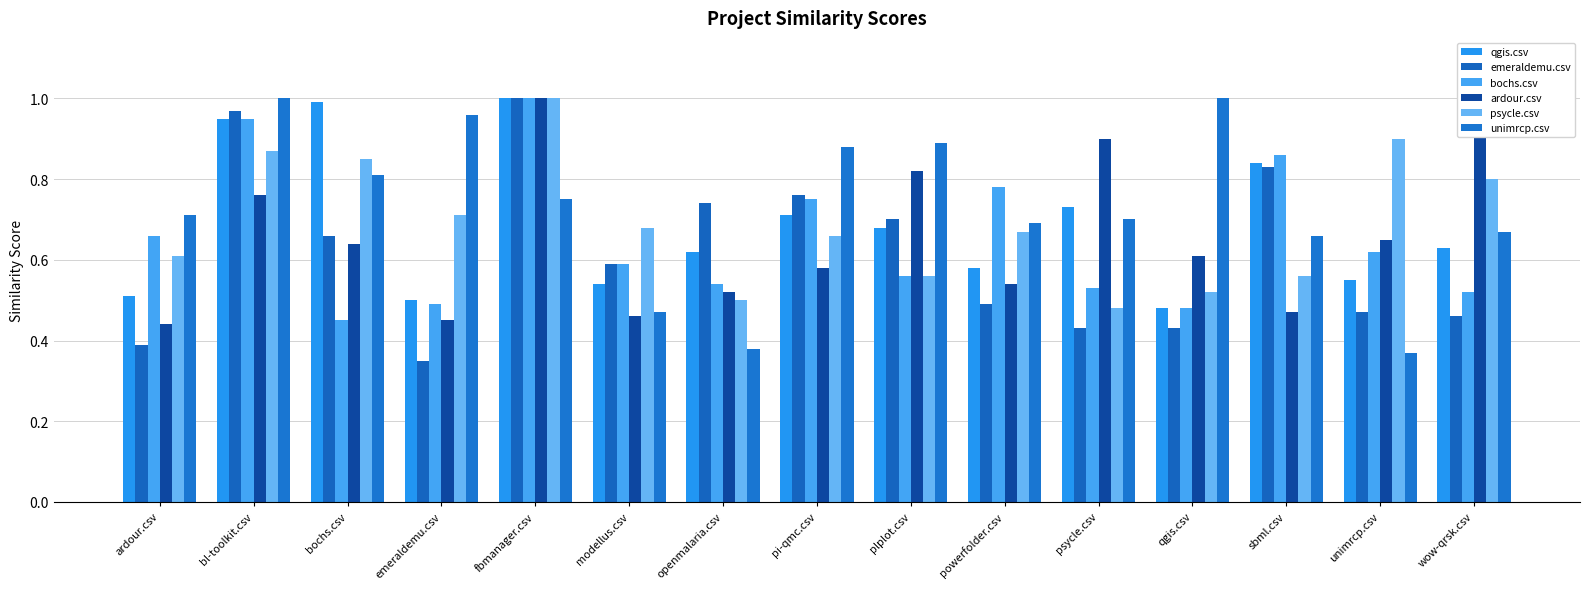

The psycle.csv series shows 0.6 at sbml.csv. True or false?

True